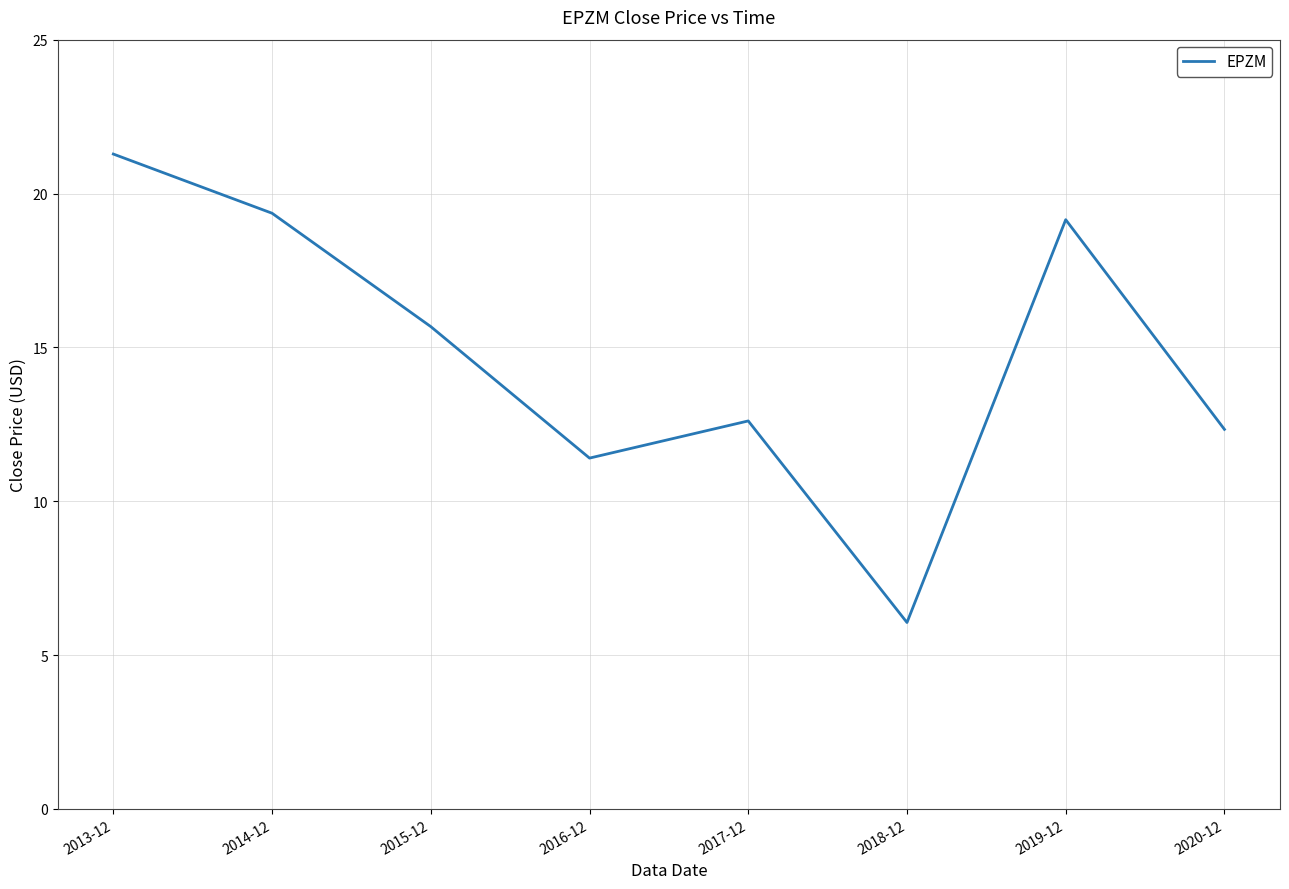

True or false: the data has more than 2 interior local peaks.

False